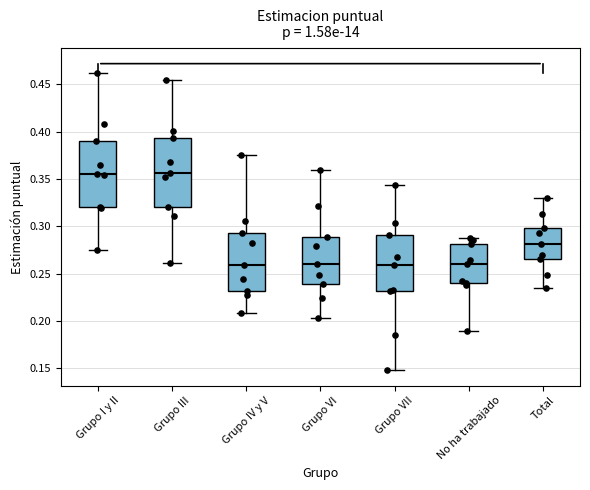

Where is the upper edge of the box for No ha trabajado on the y-axis? The values are not printed on the chart, so give them approximately, as read against the axis.

0.280